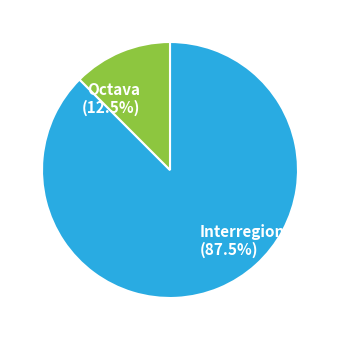

Which slice represents more than half of the pie?

Interregional